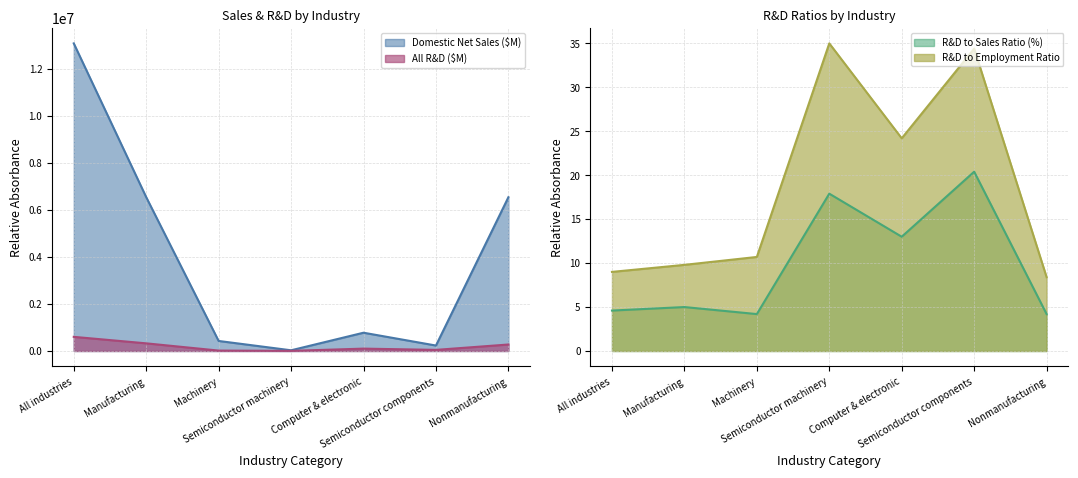

The All R&D ($M) series shows 5349.0 at Semiconductor machinery. True or false?

True